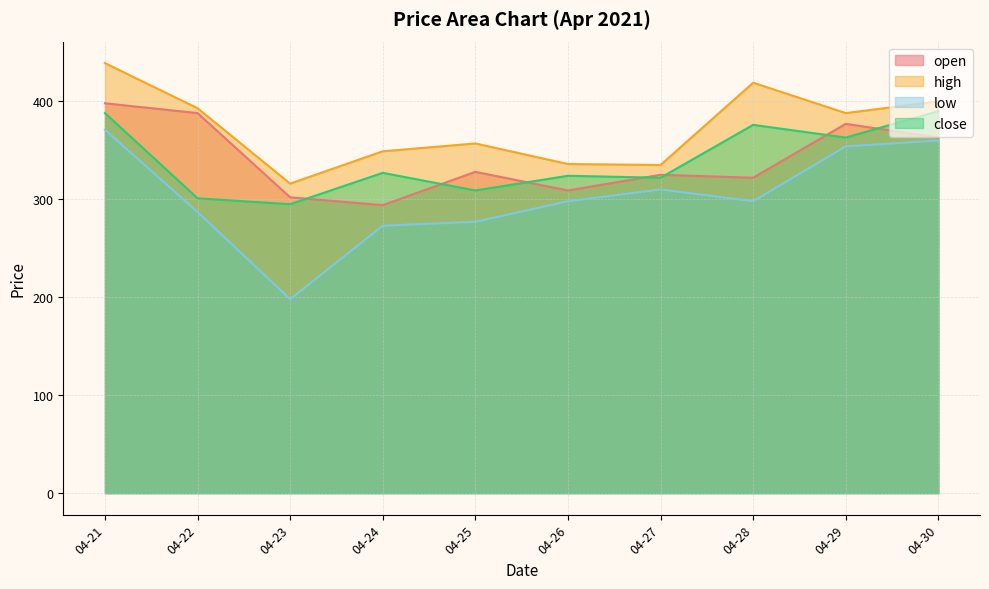

Is it true that high equals 556 at 04-25?

False